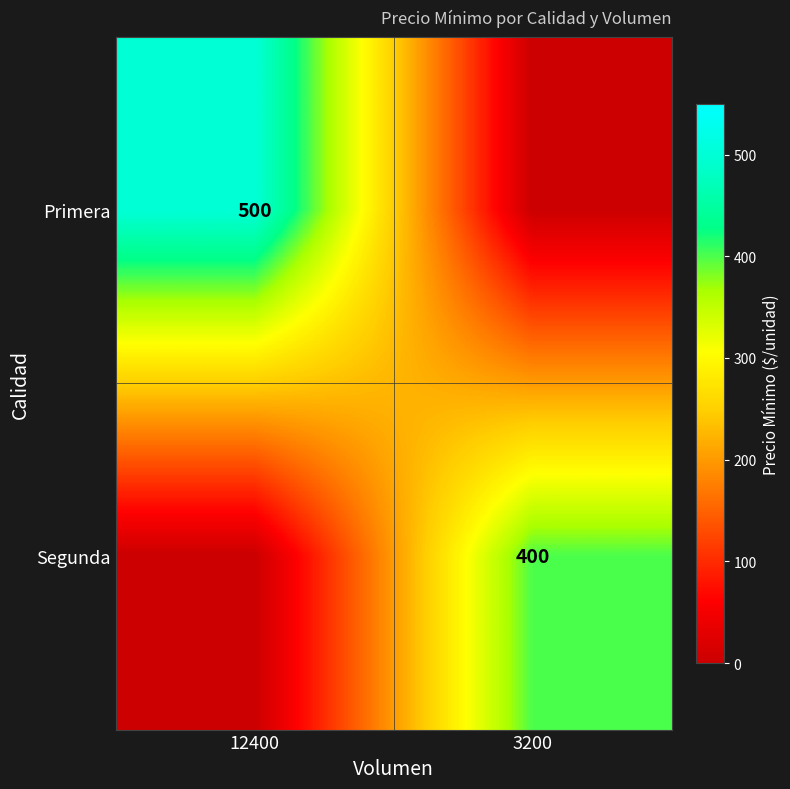

The value of Primera at 12400 is 500. True or false?

True